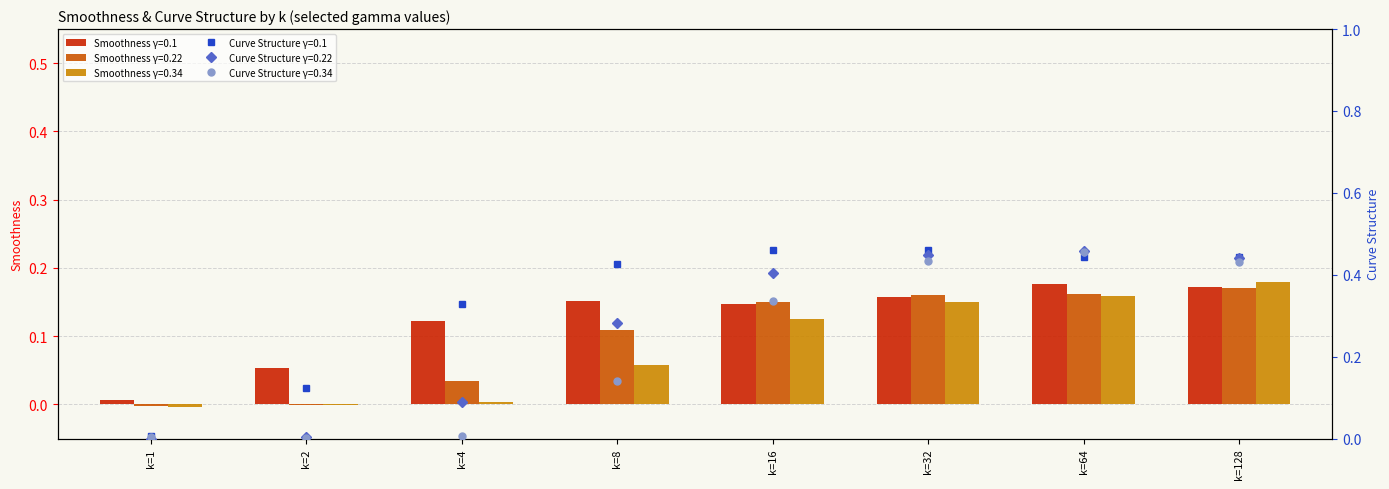

The Smoothness_g0.1 series shows 0.3 at k=64. True or false?

False